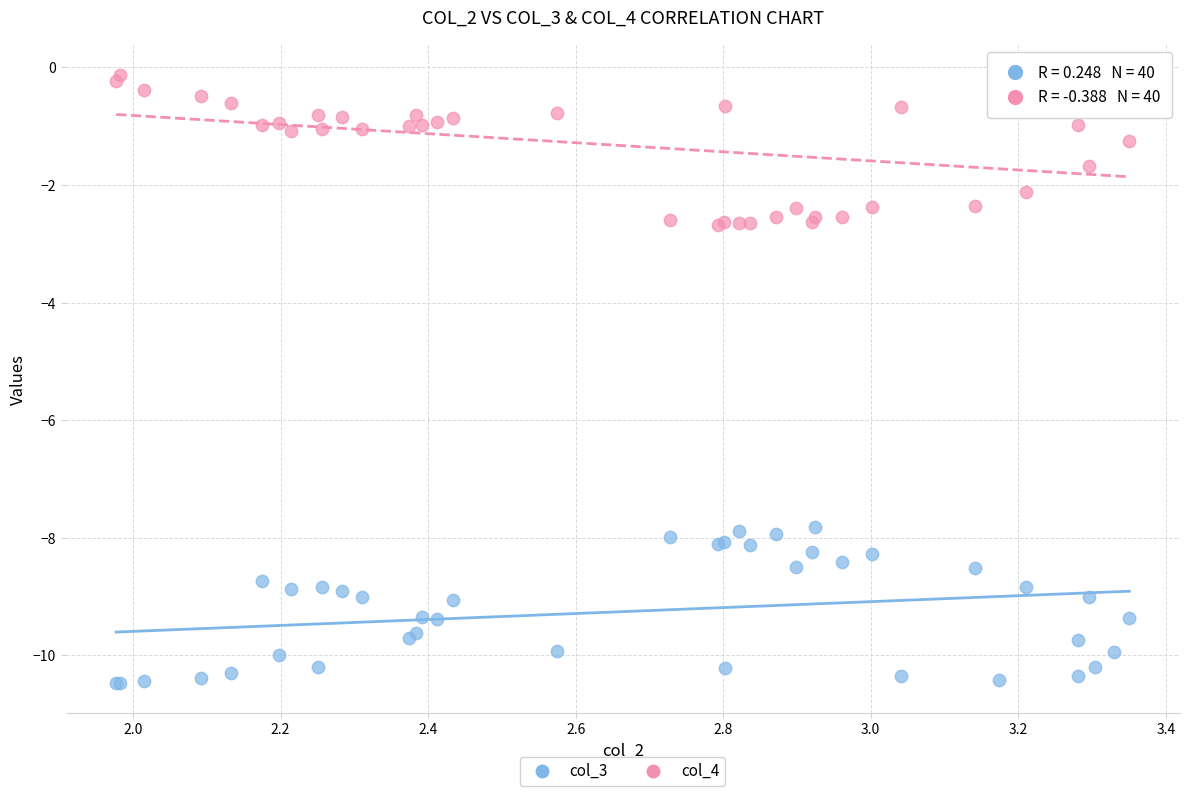

What are all the series names shown in the legend?

col_3, col_4